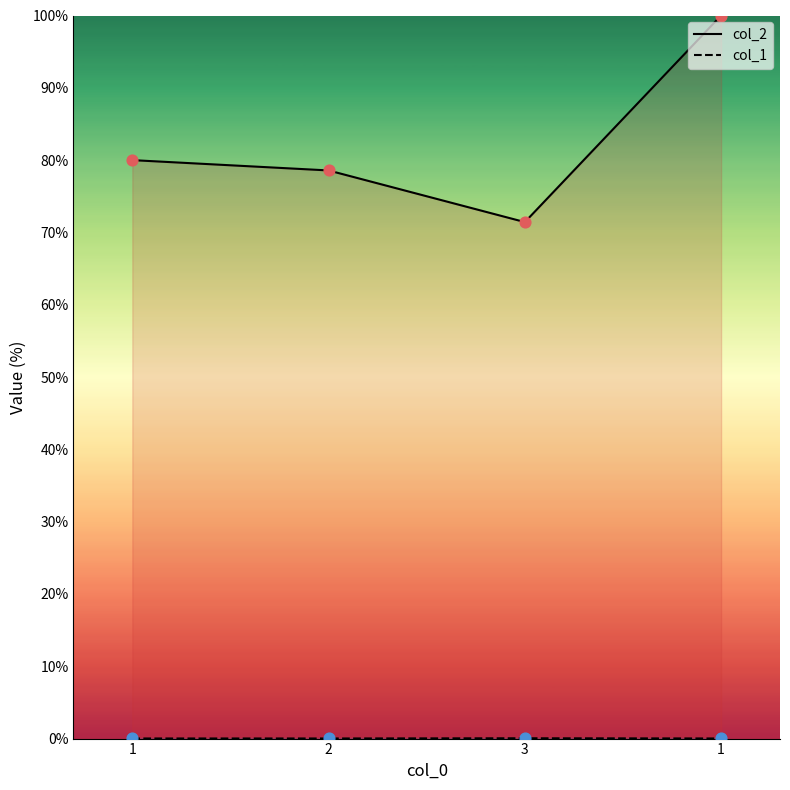

Which series has the largest total across all categories?

col_2